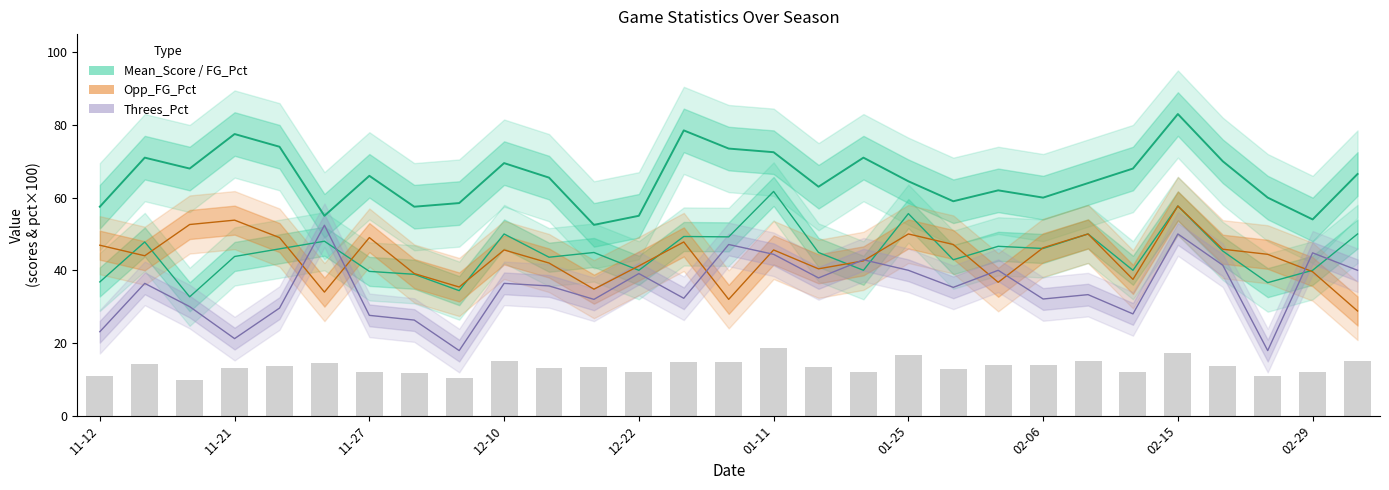

At how many categories does at least one series exceed 42?

29